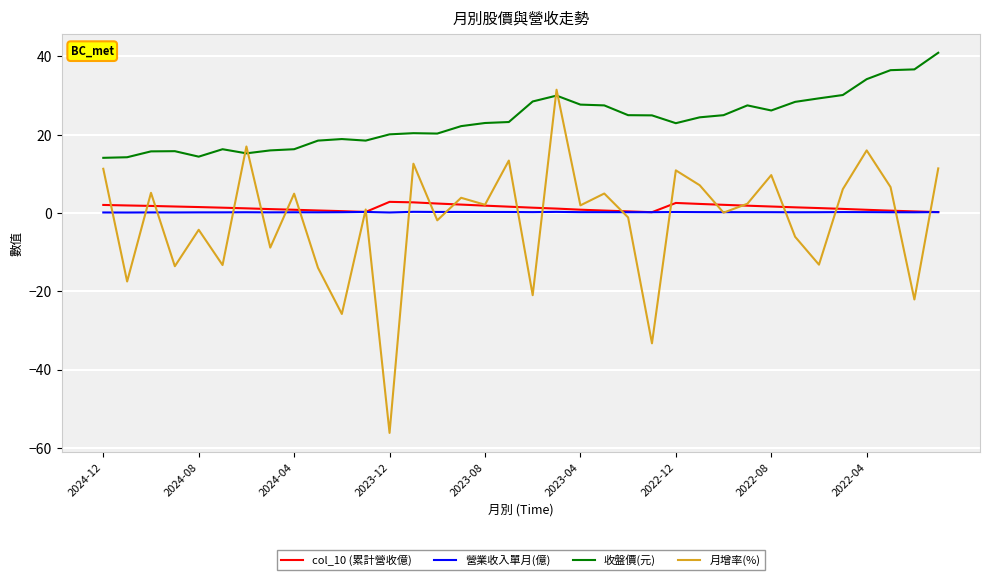

True or false: 營業收入單月(億) and 收盤價(元) cross at least once.

False